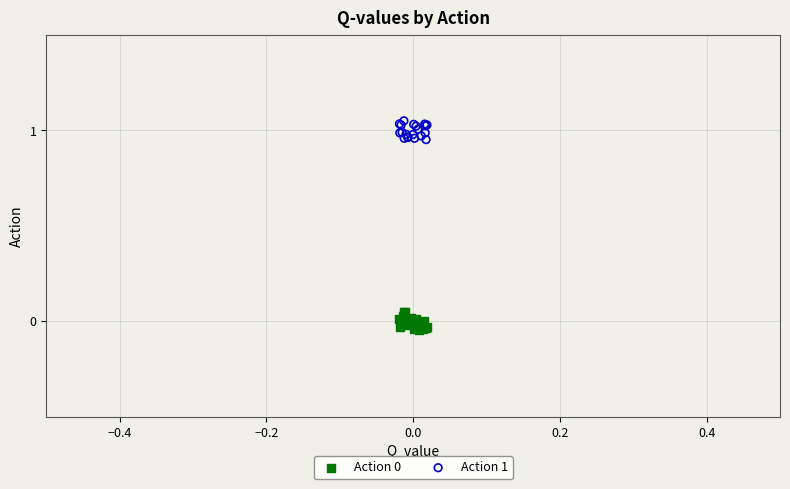

Which series reaches the maximum Y coordinate?

Action 1